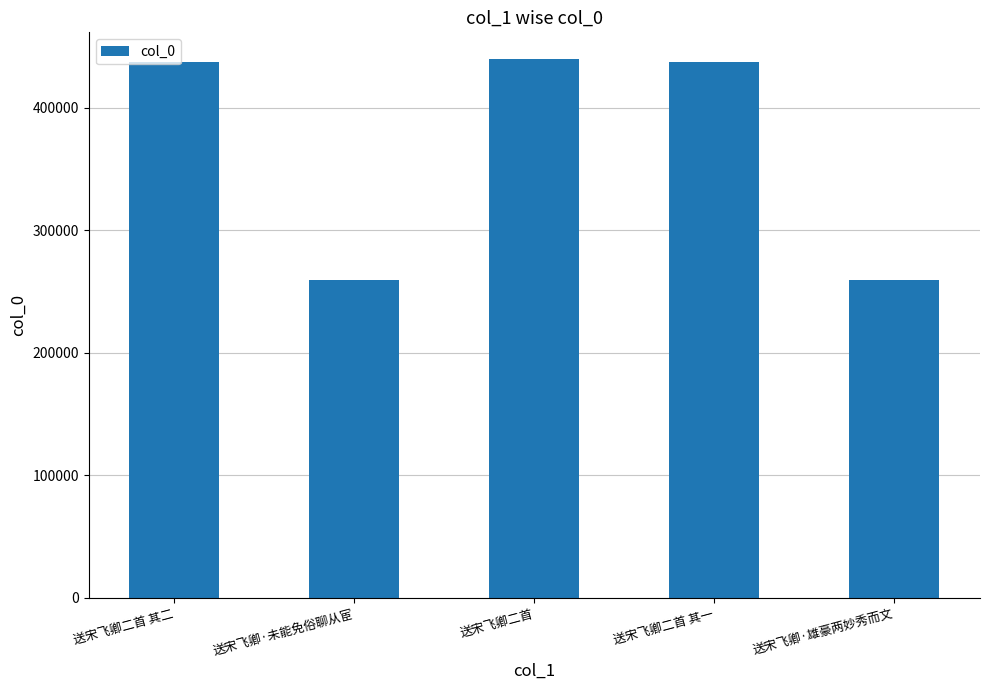

What is the ratio of the value at 送宋飞卿·未能免俗聊从宦 to the value at 送宋飞卿二首?

0.6